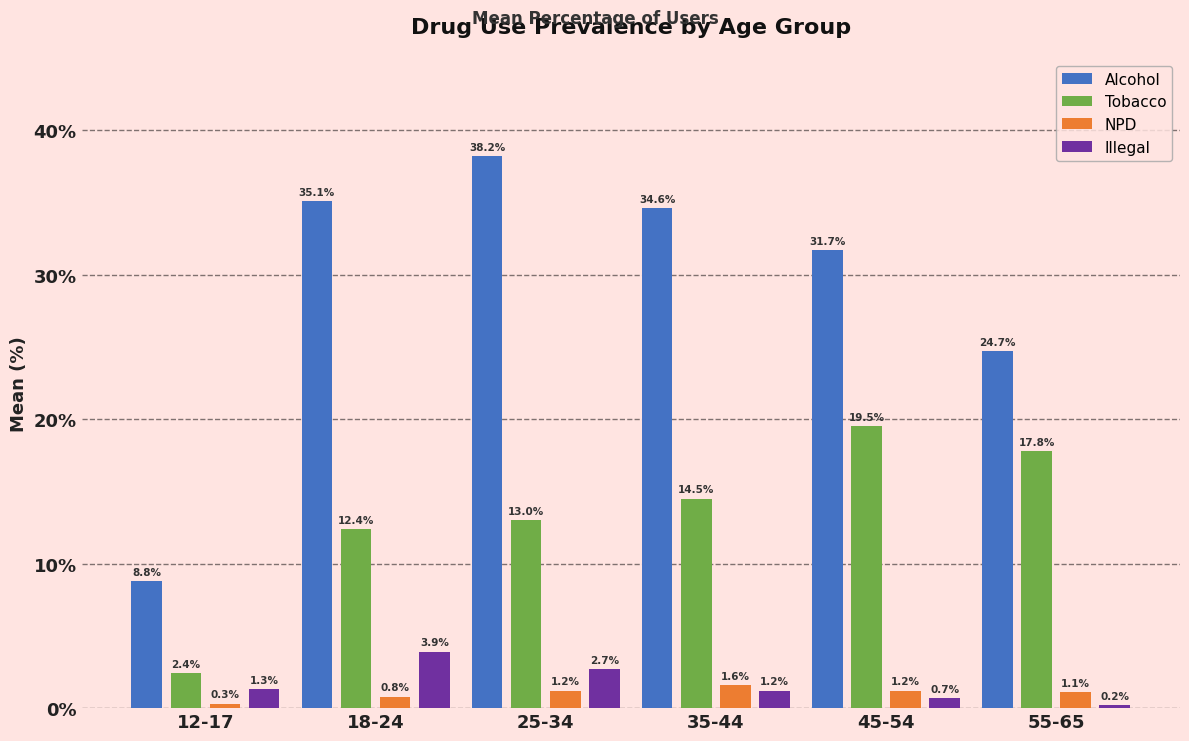

The NPD series shows 1.1 at 55-65. True or false?

True